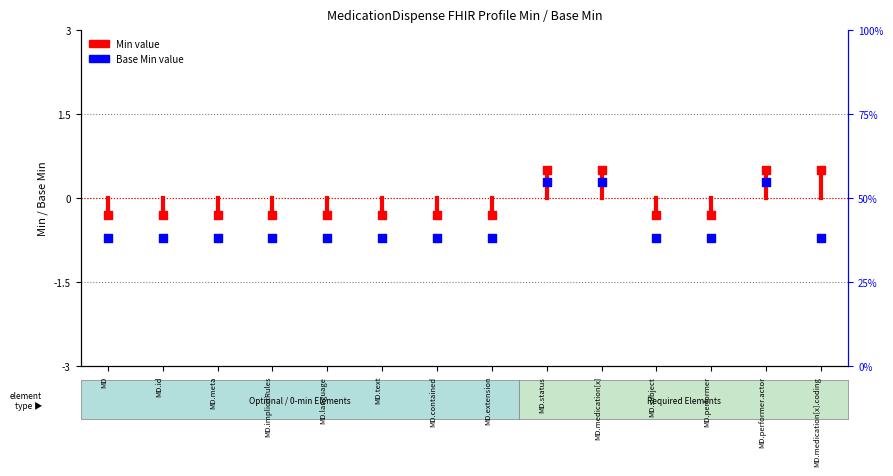

Which series has the widest spread of Y values?

Base Min value